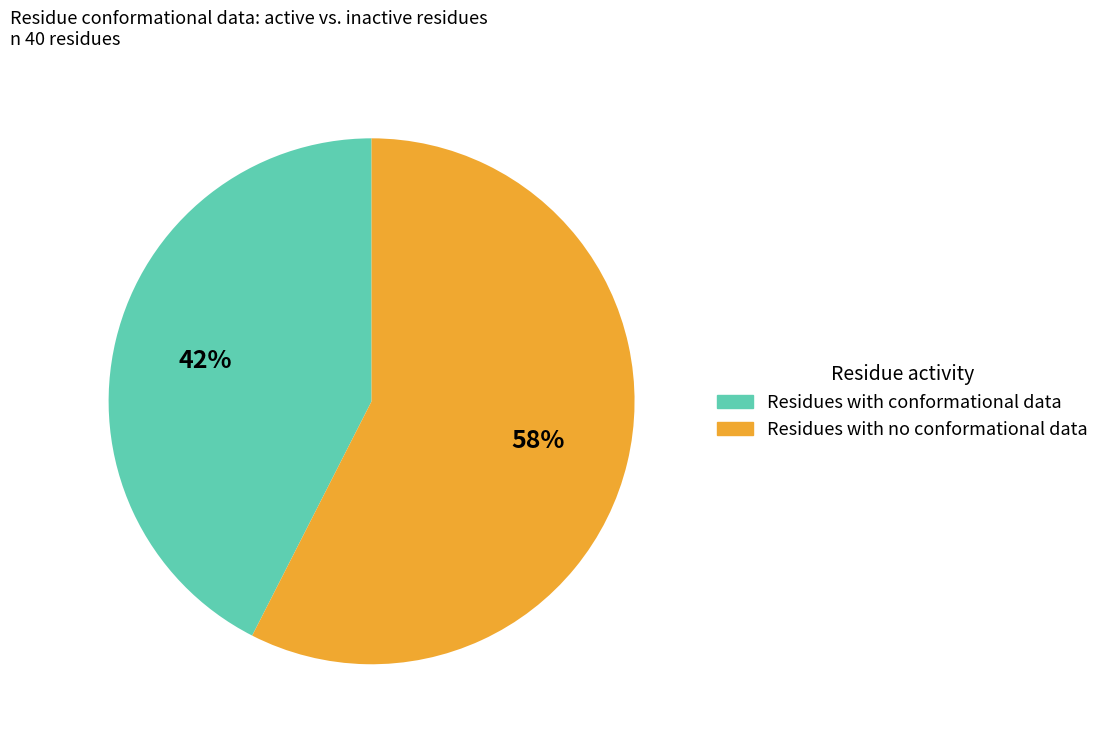

Does any single category account for the majority?

Yes